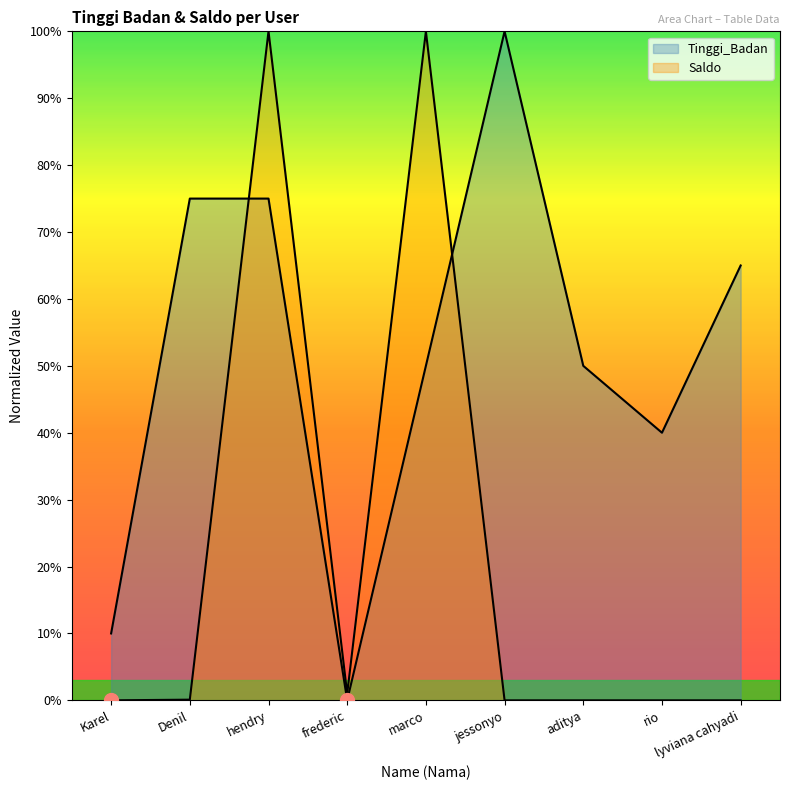

What is the total value across all series at rio?

40.0